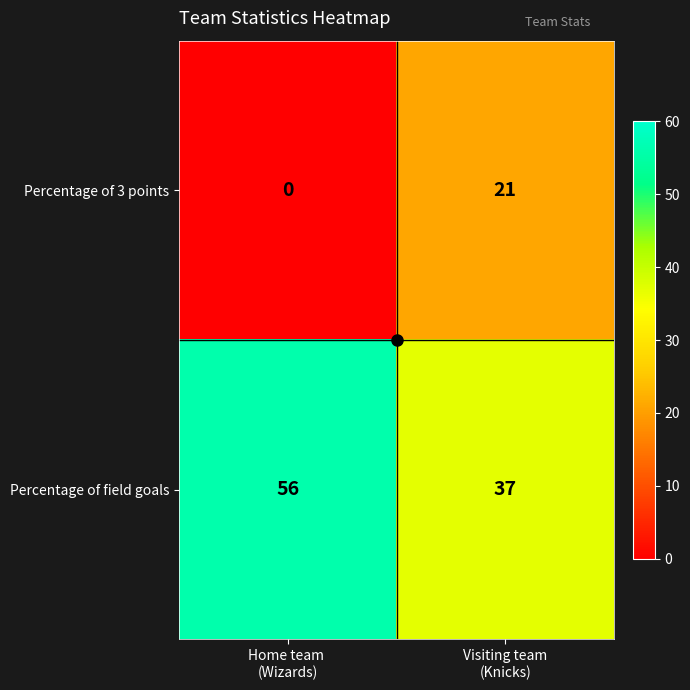

List the series in order of their overall mean, lowest first.

Percentage of 3 points, Percentage of field goals